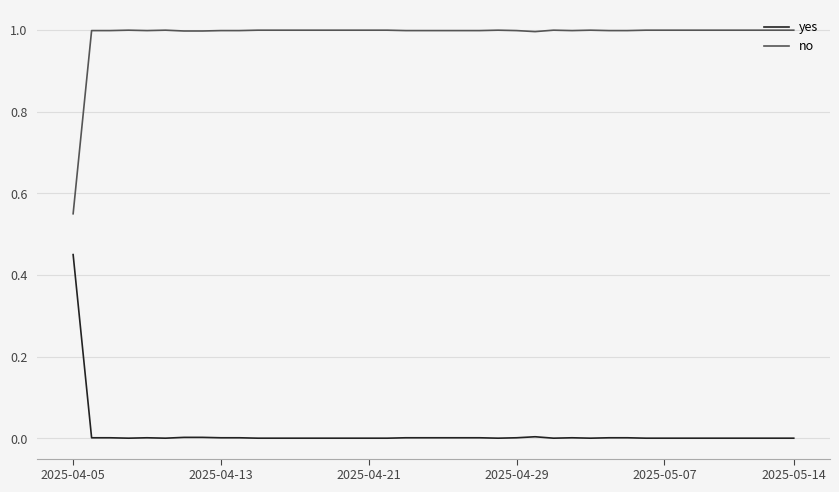

True or false: yes and no intersect in this chart.

False